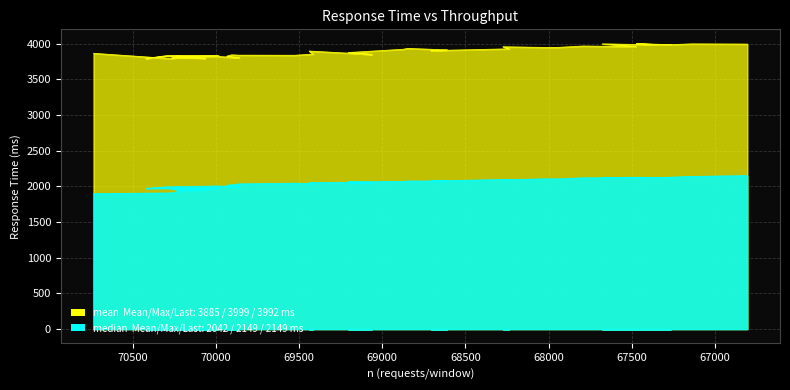

At which category is the sum across all series the highest?

66805